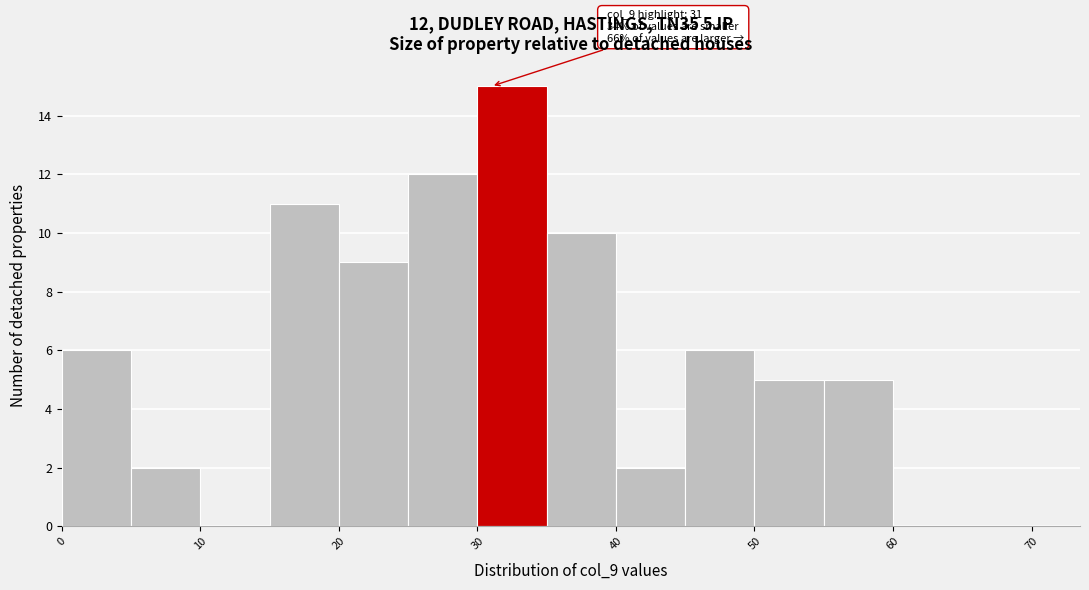

Over which range of the x-axis is the bar tallest?

30 to 35